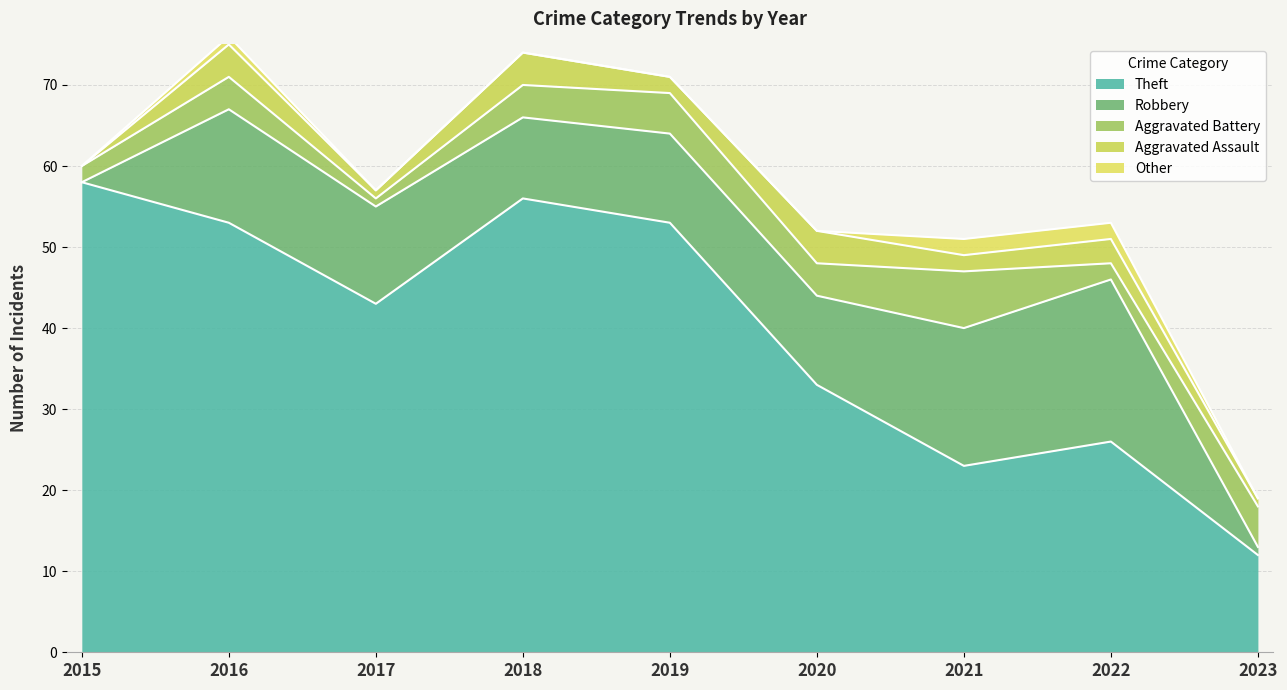

At how many categories does at least one series exceed 3?

9